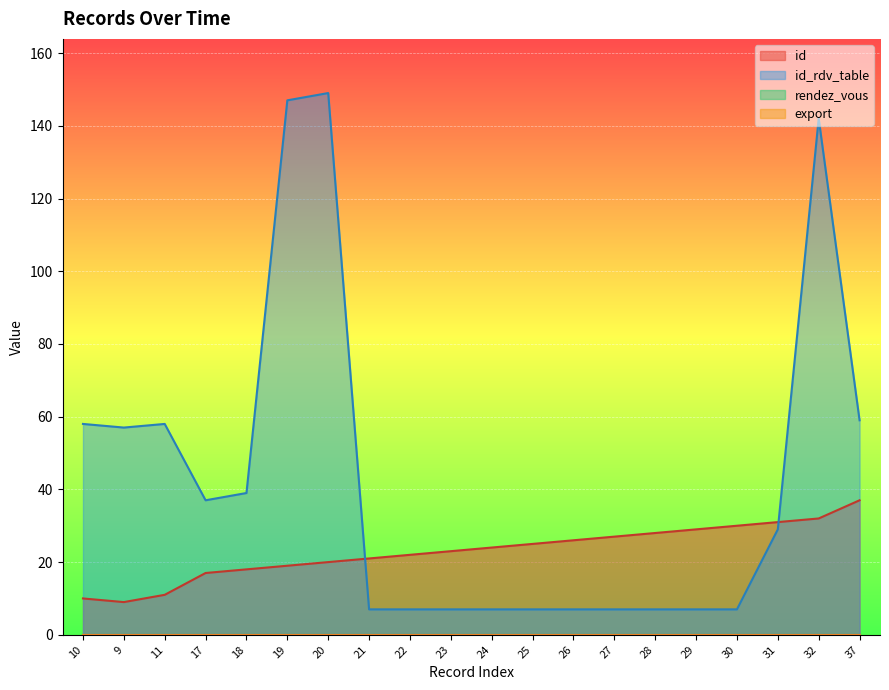

What is the difference between the id_rdv_table values at 10 and 32?

84